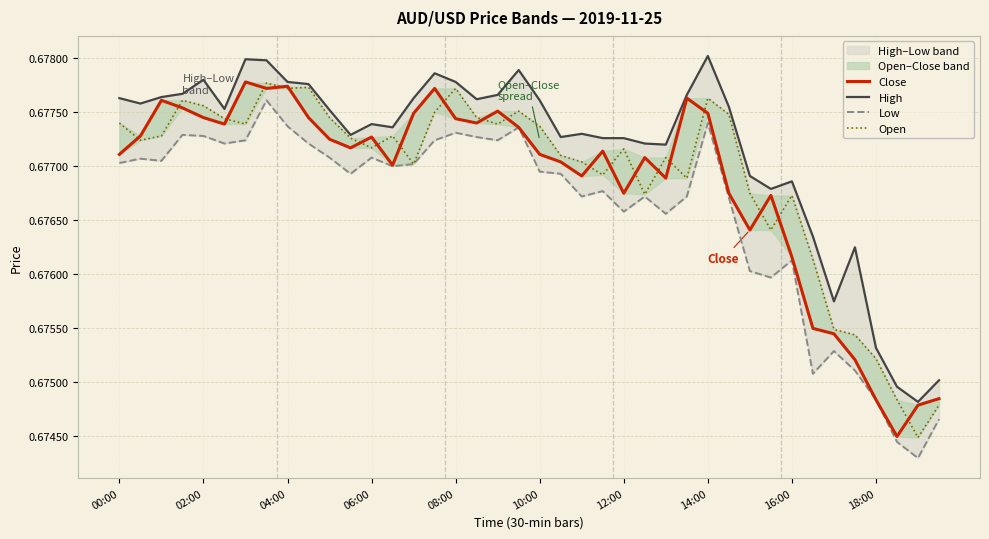

True or false: Open and High intersect in this chart.

False